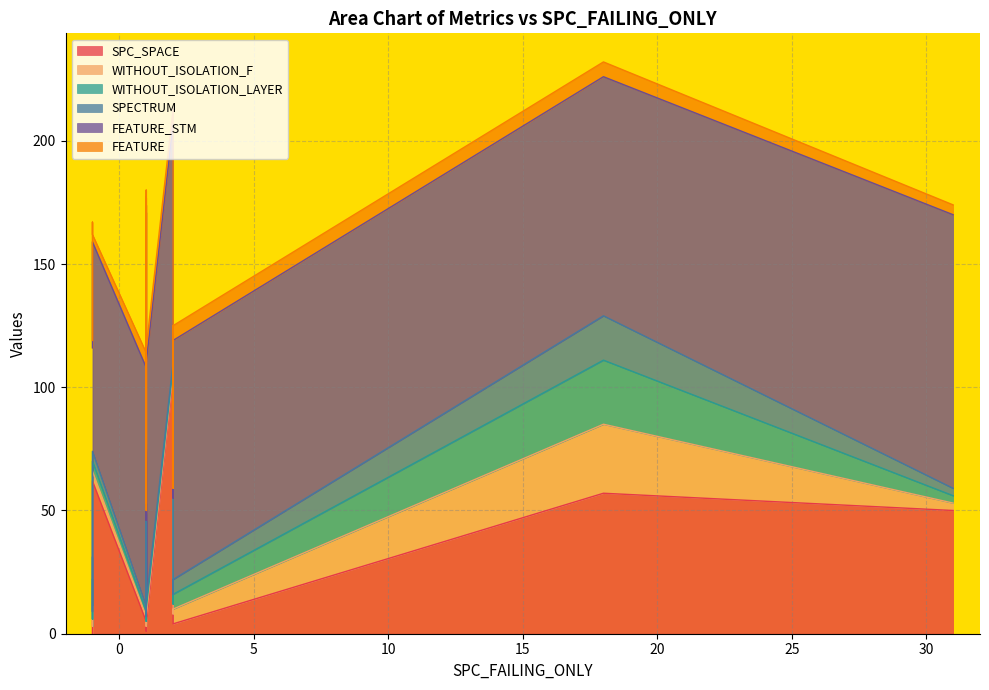

What is the minimum value for FEATURE?

3